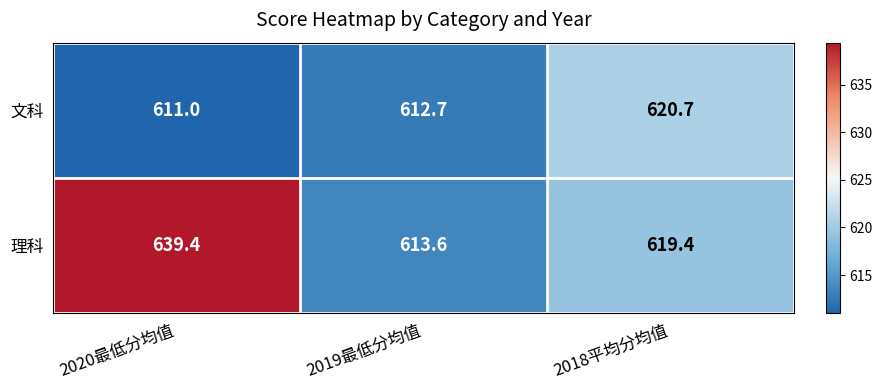

What value does the 理科 series have at 2019最低分均值?

613.6